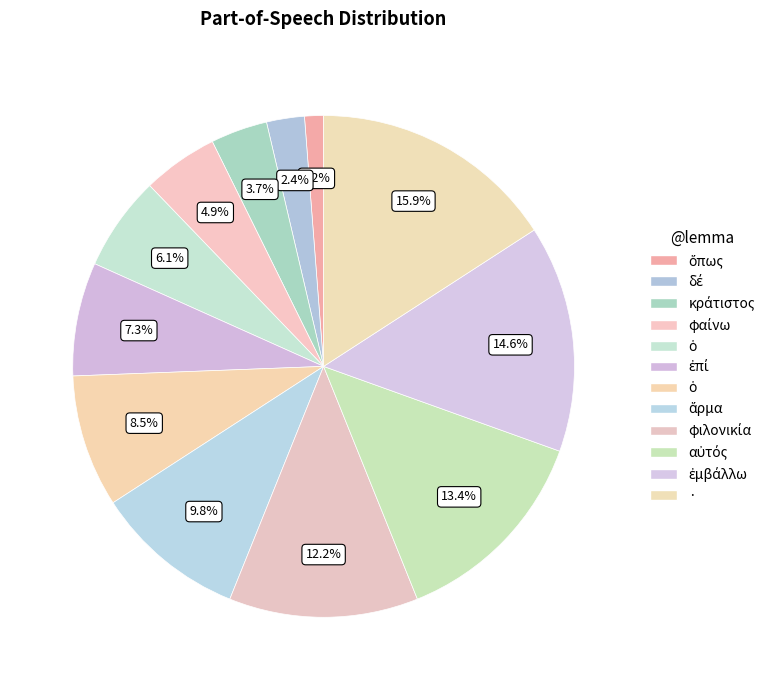

Count the number of slices in the pie.

12